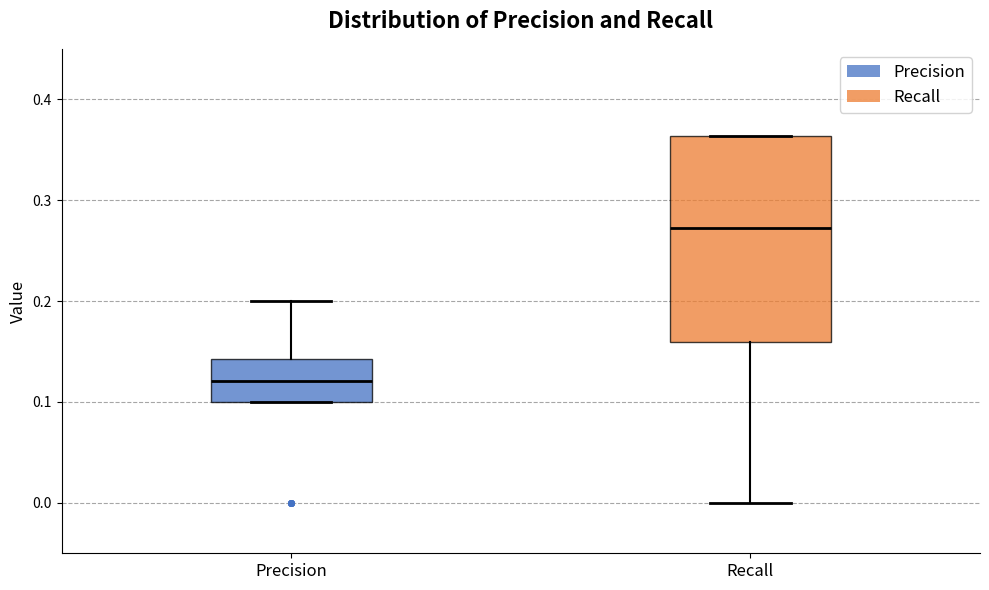

Reading left to right, read every box against the y-axis: the position of its median line, the range the box covers, and the ends of its whiskers. The values are not printed on the chart, so give them approximately, as read against the axis.

Precision: median 0.12, box 0.10 to 0.14, whiskers 0.10 to 0.20
Recall: median 0.27, box 0.16 to 0.36, whiskers 0.00 to 0.36